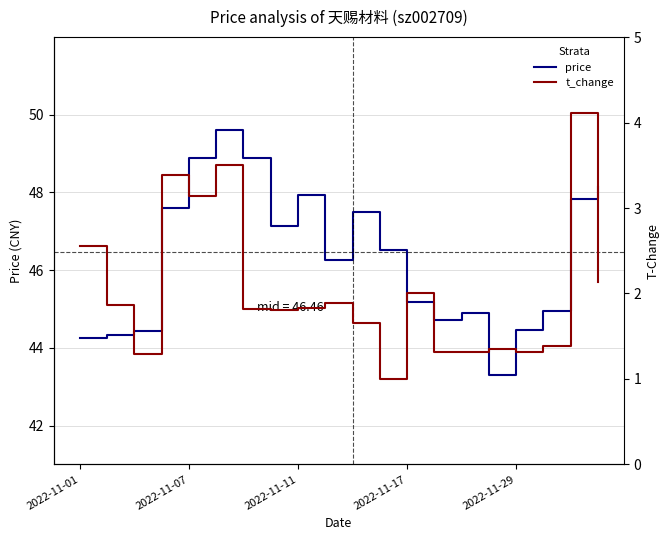

What is the value of the price point at the 2nd from the left?

44.3